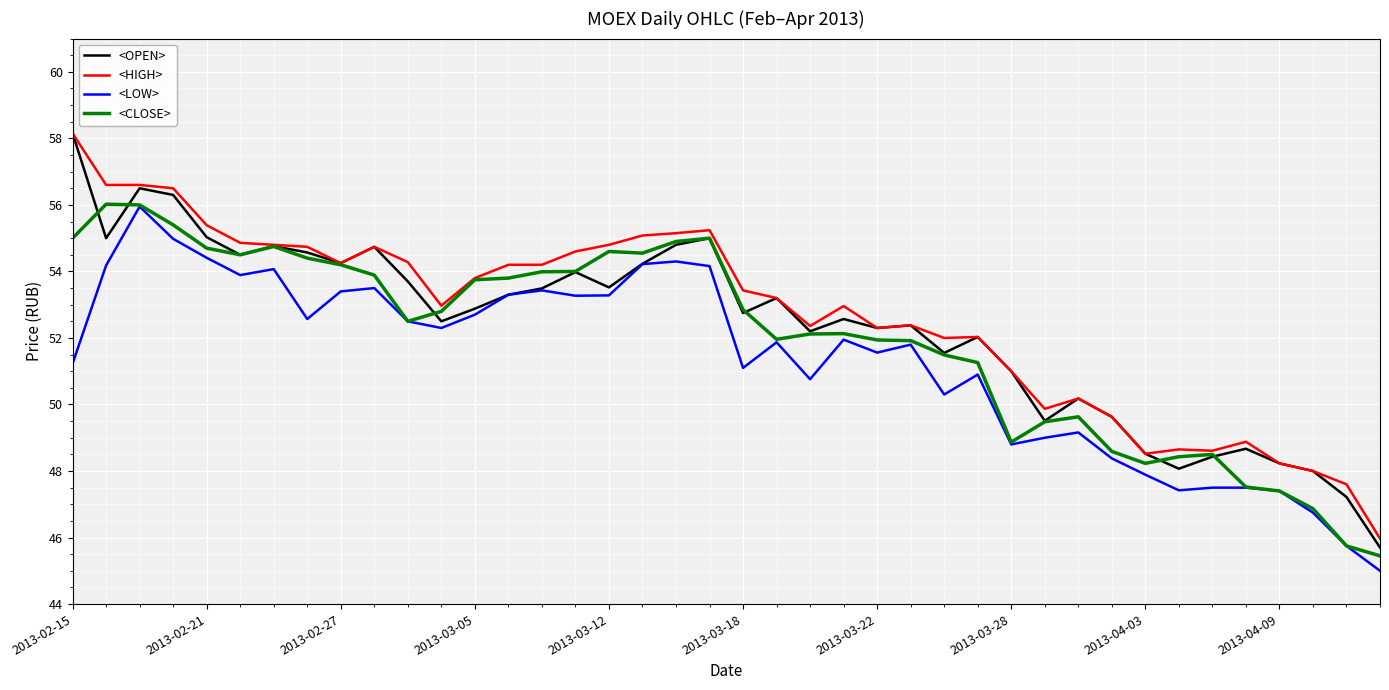

What is the highest value of the <CLOSE> series?

56.0